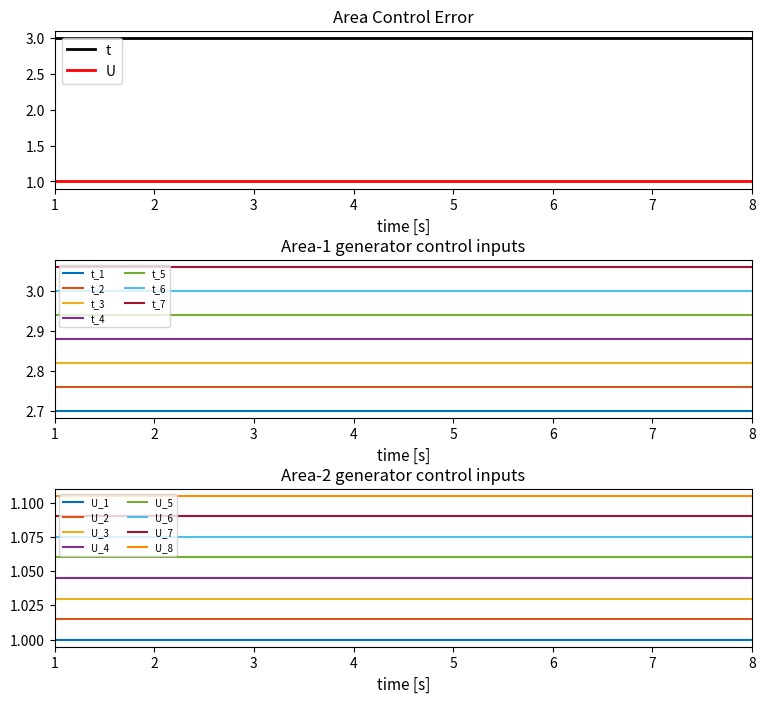

Between 2 and 6, which is larger?

2